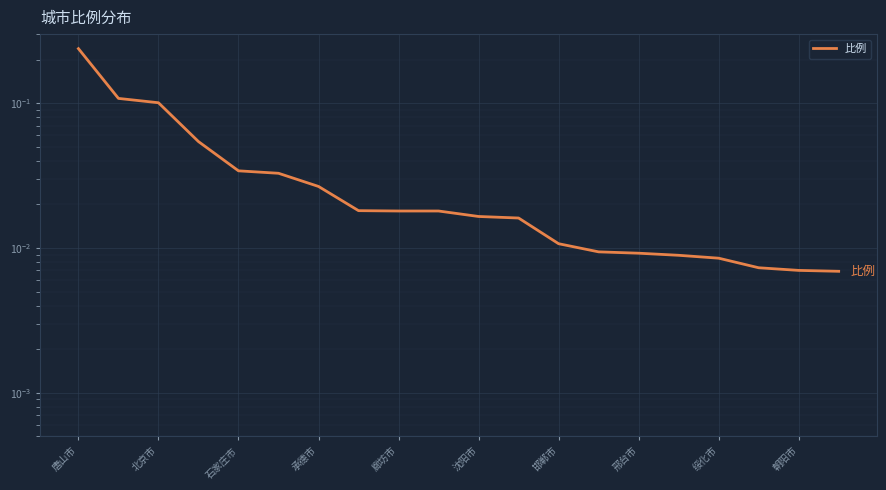

List the labels in order of value, largest first.

唐山市, 北京市, 石家庄市, 承德市, 廊坊市, 沈阳市, 邯郸市, 邢台市, 绥化市, 朝阳市, 10, 11, 12, 13, 14, 15, 16, 17, 18, 19